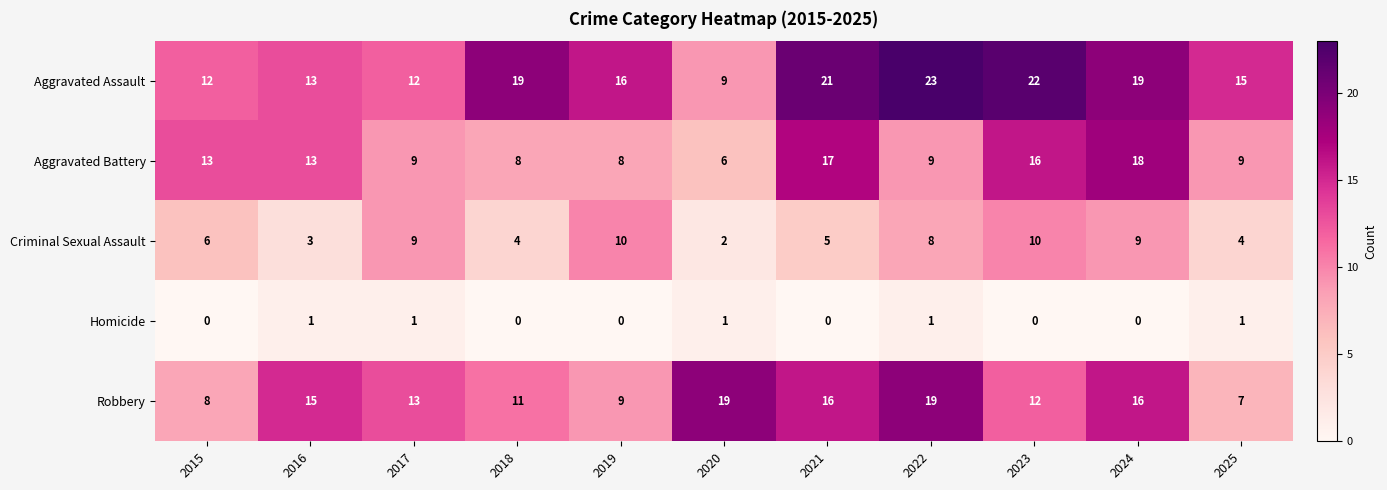

What is the greatest value displayed?

23